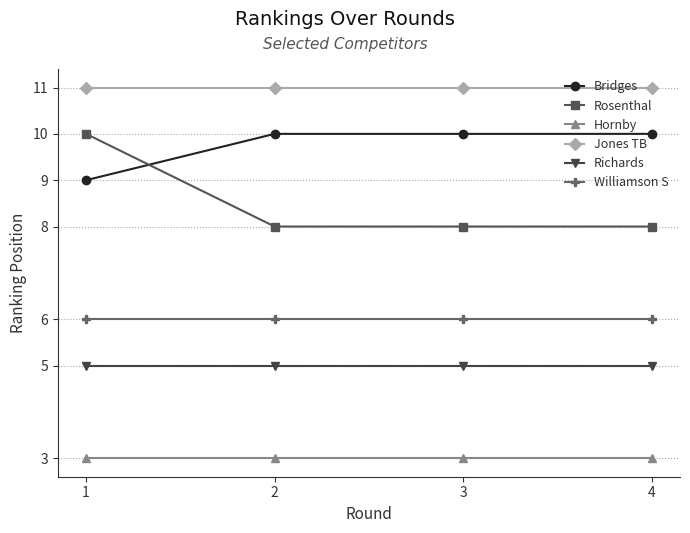

Between 1 and 2, which series saw the biggest shift?

Rosenthal